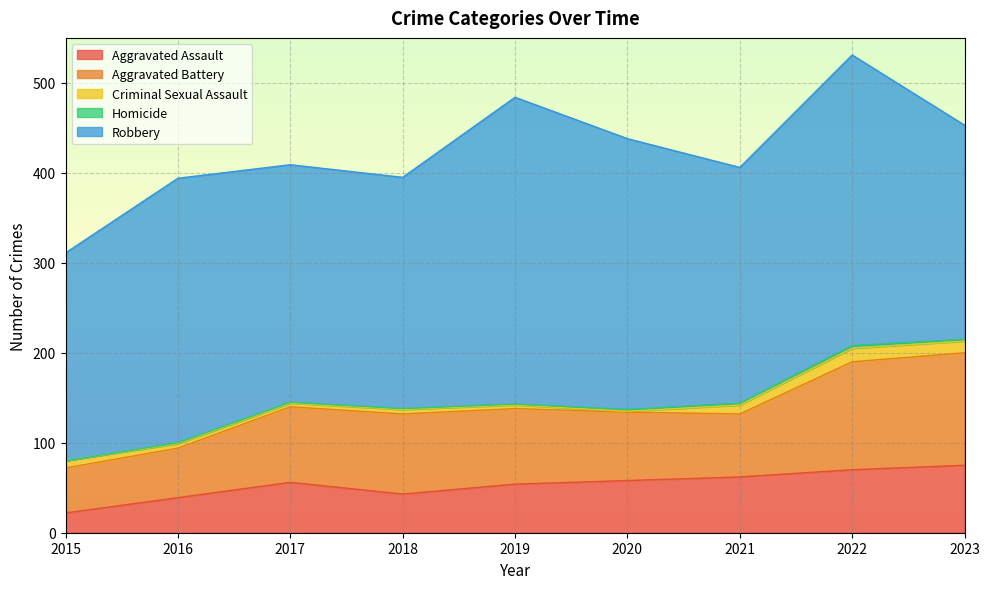

Is it true that Robbery equals 341 at 2019?

True